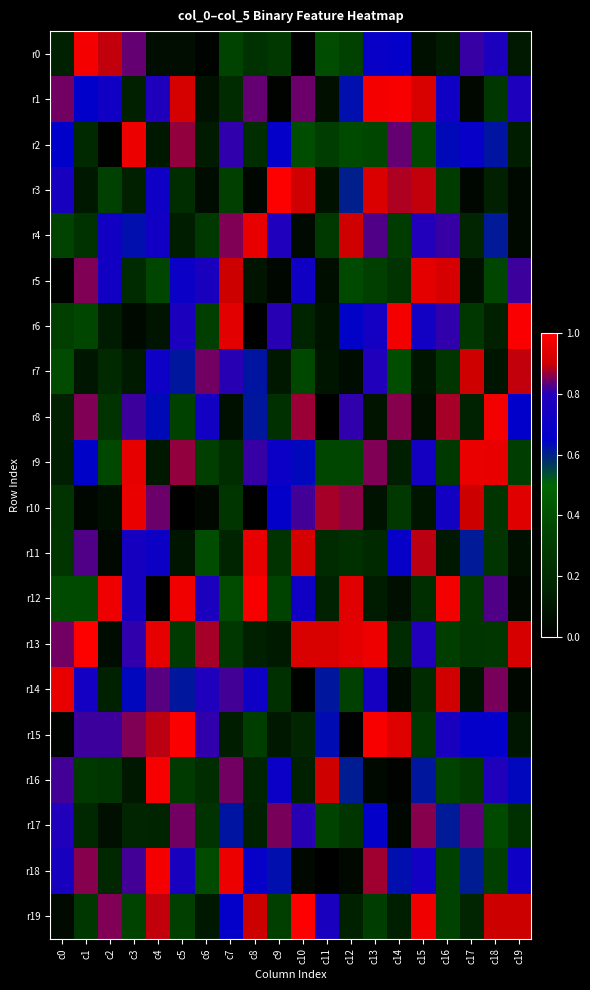

Which series changed the most between c11 and c13?

r1